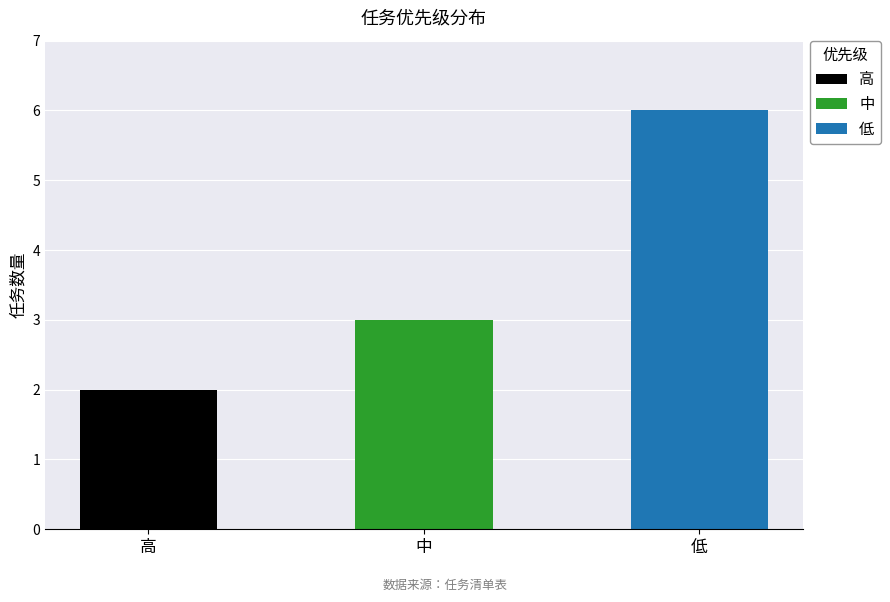

What is the smallest value displayed?

2